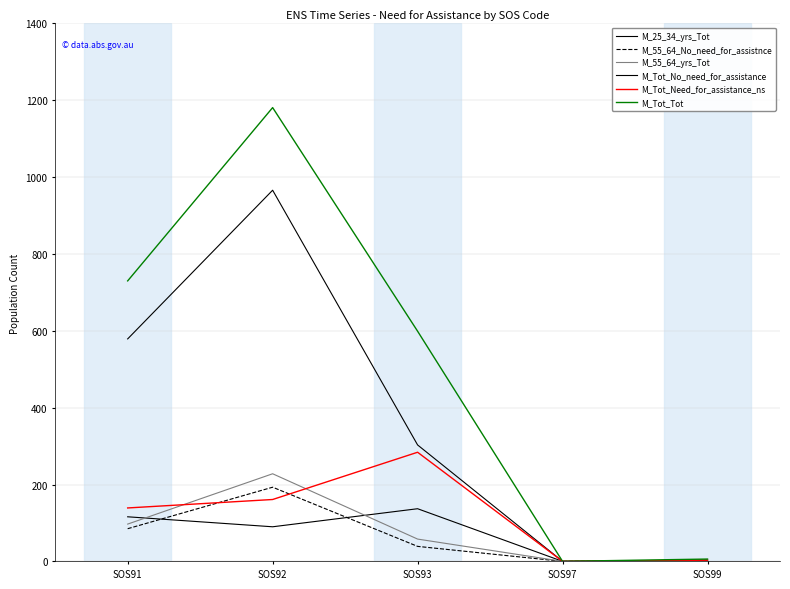

In M_Tot_Need_for_assistance_ns, how many points are lower than both neighbors (excluding endpoints)?

1